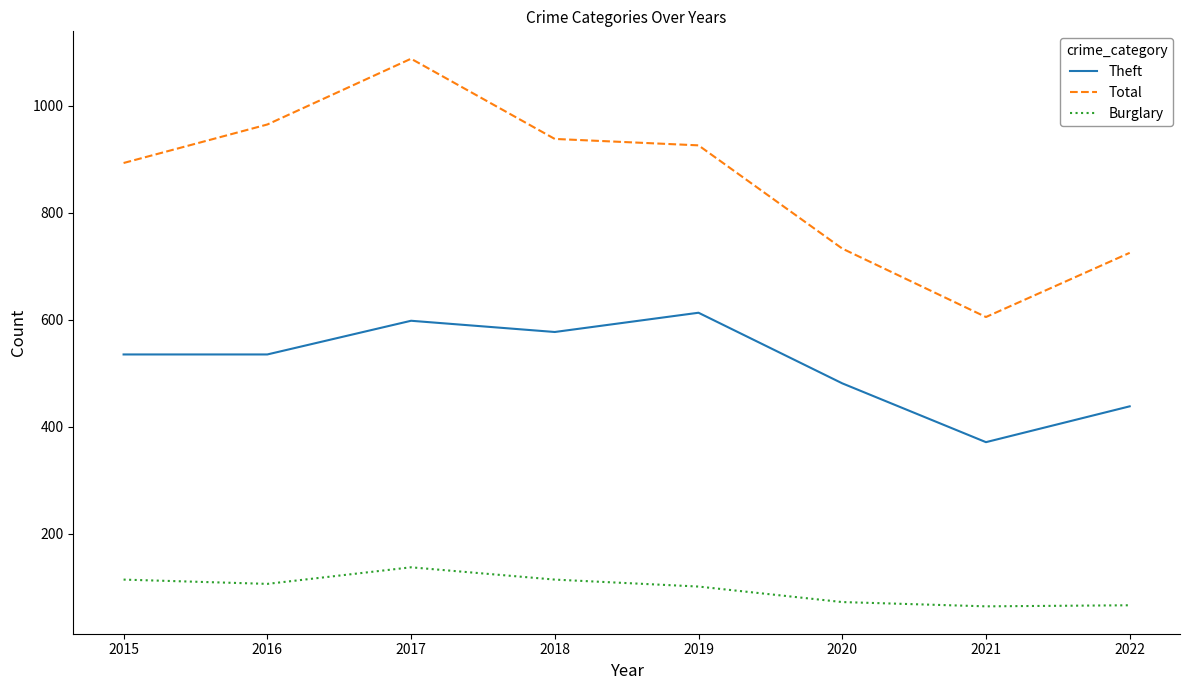

What is the maximum value shown in the chart?

1088